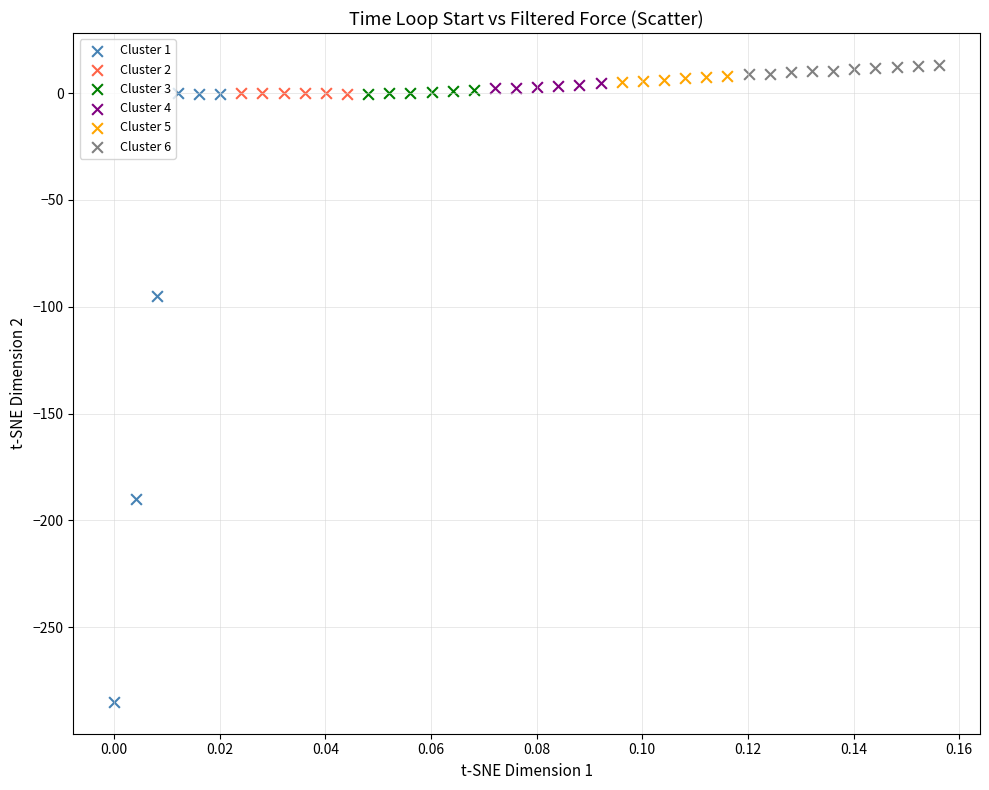

Which series has the largest Y range (max minus min)?

Cluster 1